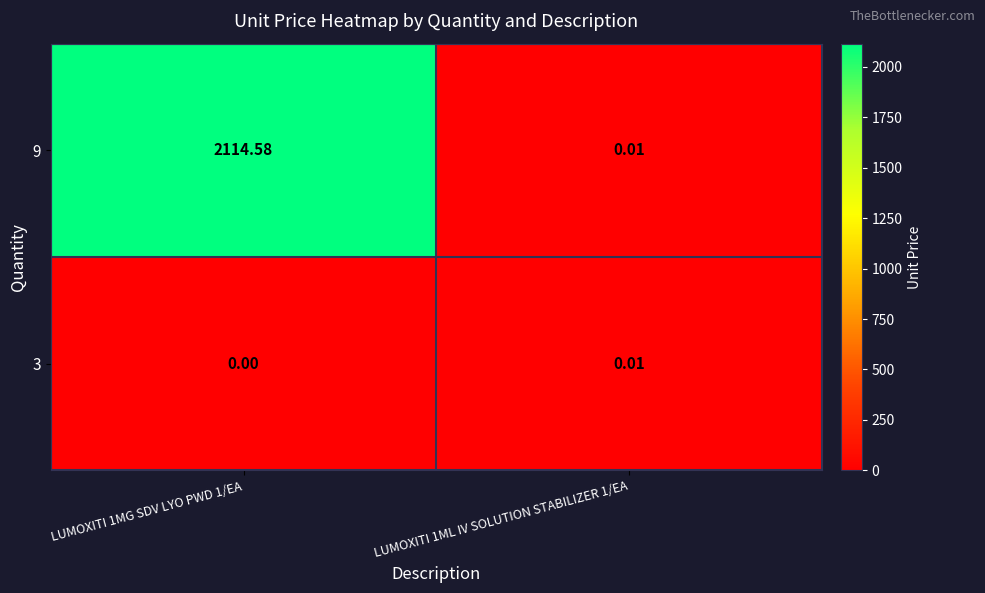

Is the value of 9 at LUMOXITI 1ML IV SOLUTION STABILIZER 1/EA greater than the value of 3 at LUMOXITI 1MG SDV LYO PWD 1/EA?

Yes